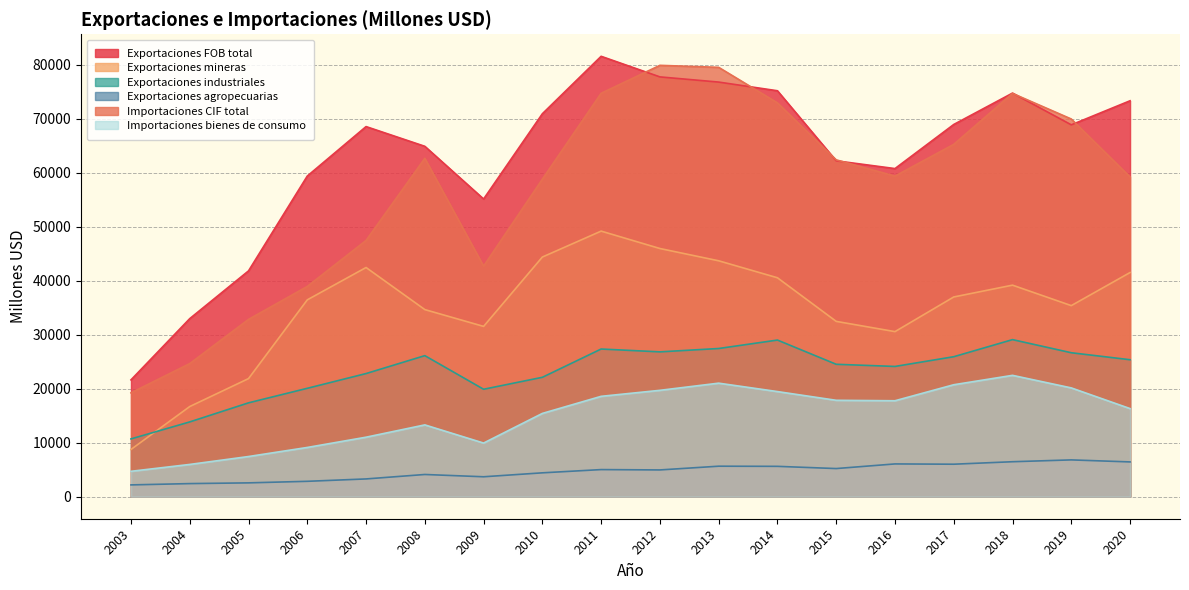

What are all the series names shown in the legend?

Exportaciones FOB total, Exportaciones mineras, Exportaciones industriales, Exportaciones agropecuarias, Importaciones CIF total, Importaciones bienes de consumo